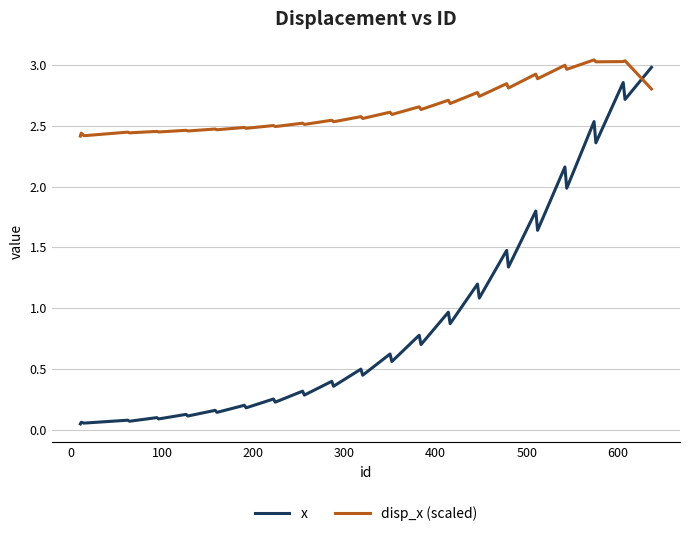

At how many categories does at least one series exceed 1?

40